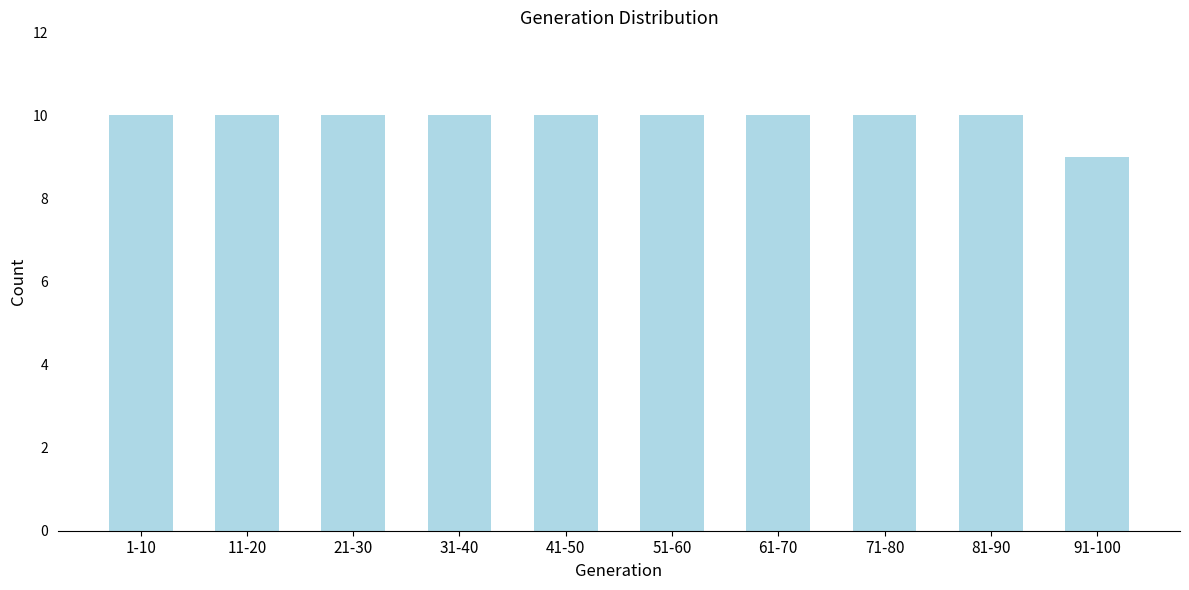

Reading left to right, list all the values displayed in this chart.

1-10=10	11-20=10	21-30=10	31-40=10	41-50=10	51-60=10	61-70=10	71-80=10	81-90=10	91-100=9